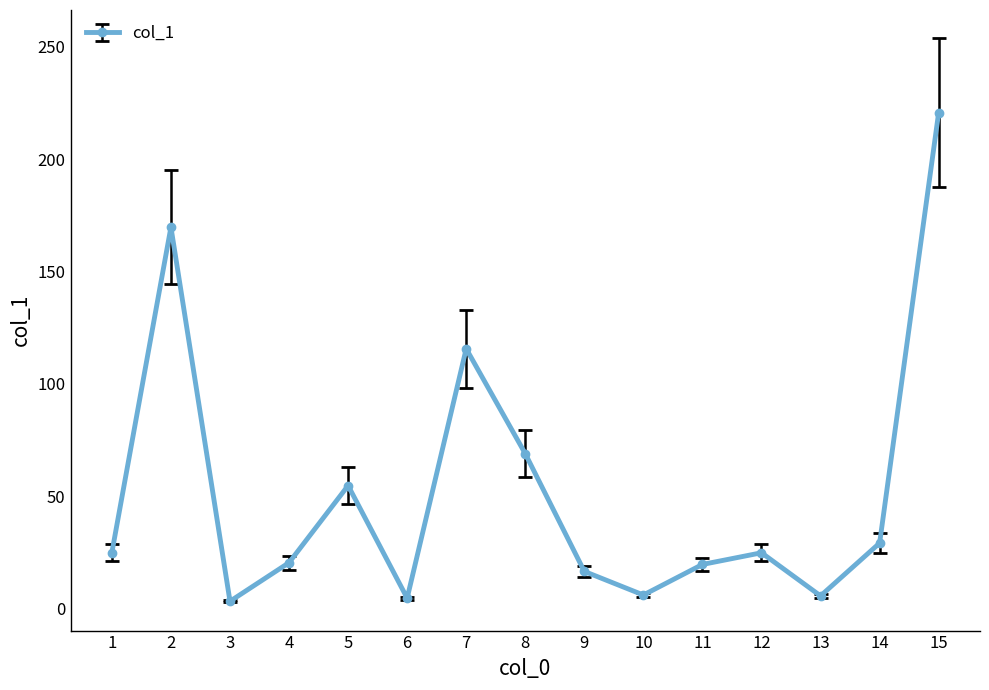

True or false: the data shows 19.6 at 11.

True